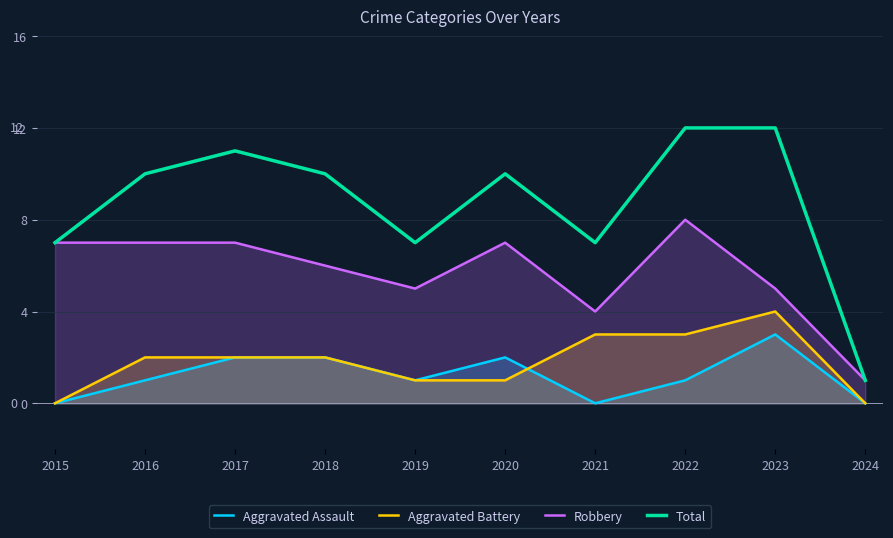

Reading left to right, list all the values displayed in this chart.

Aggravated Assault: 2015=0	2016=1	2017=2	2018=2	2019=1	2020=2	2021=0	2022=1	2023=3	2024=0
Aggravated Battery: 2015=0	2016=2	2017=2	2018=2	2019=1	2020=1	2021=3	2022=3	2023=4	2024=0
Robbery: 2015=7	2016=7	2017=7	2018=6	2019=5	2020=7	2021=4	2022=8	2023=5	2024=1
Total: 2015=7	2016=10	2017=11	2018=10	2019=7	2020=10	2021=7	2022=12	2023=12	2024=1